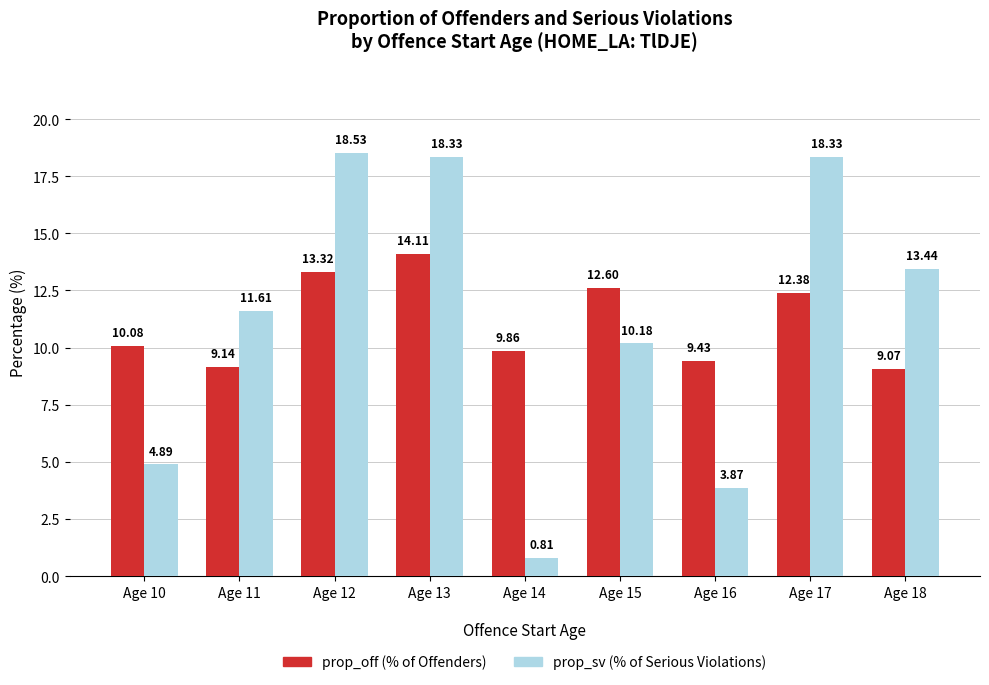

What is the value of the prop_off (% of Offenders) bar at the 9th from the left?

9.1